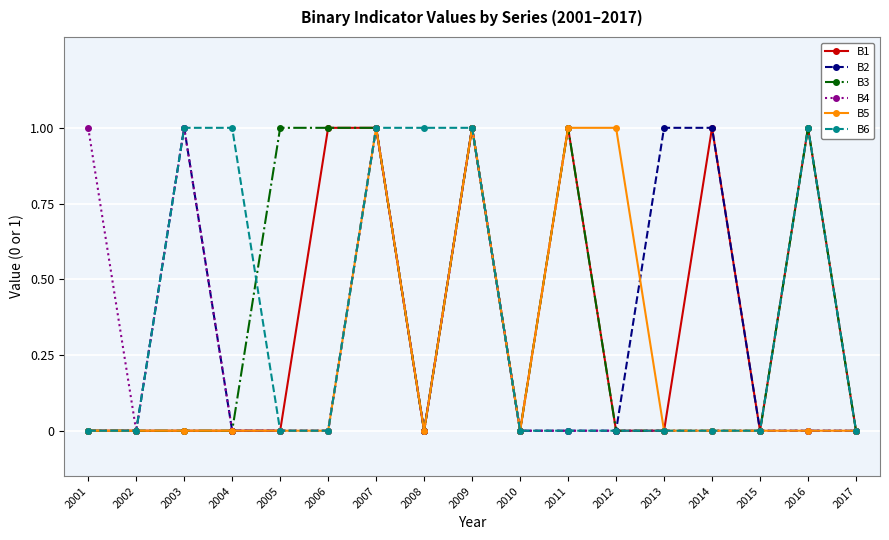

What is the value of the B3 point at the 9th from the left?

1